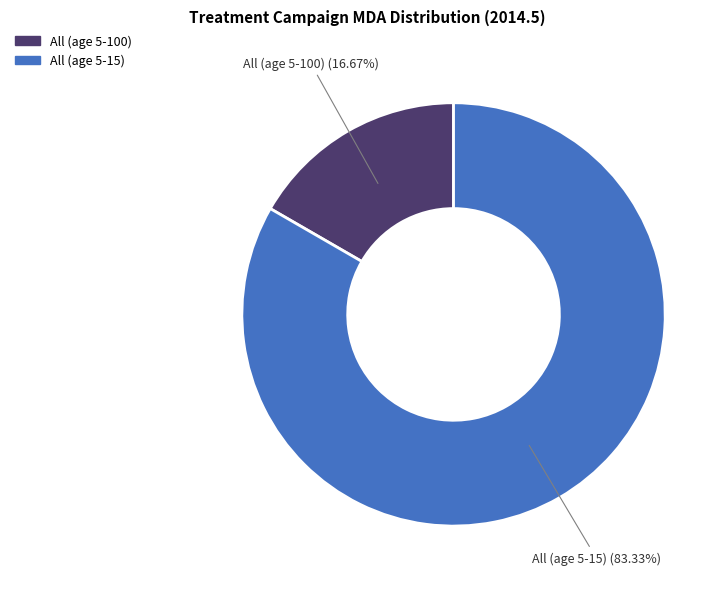

To the nearest percent, what is the combined percentage of All (age 5-100) and All (age 5-15)?

100%